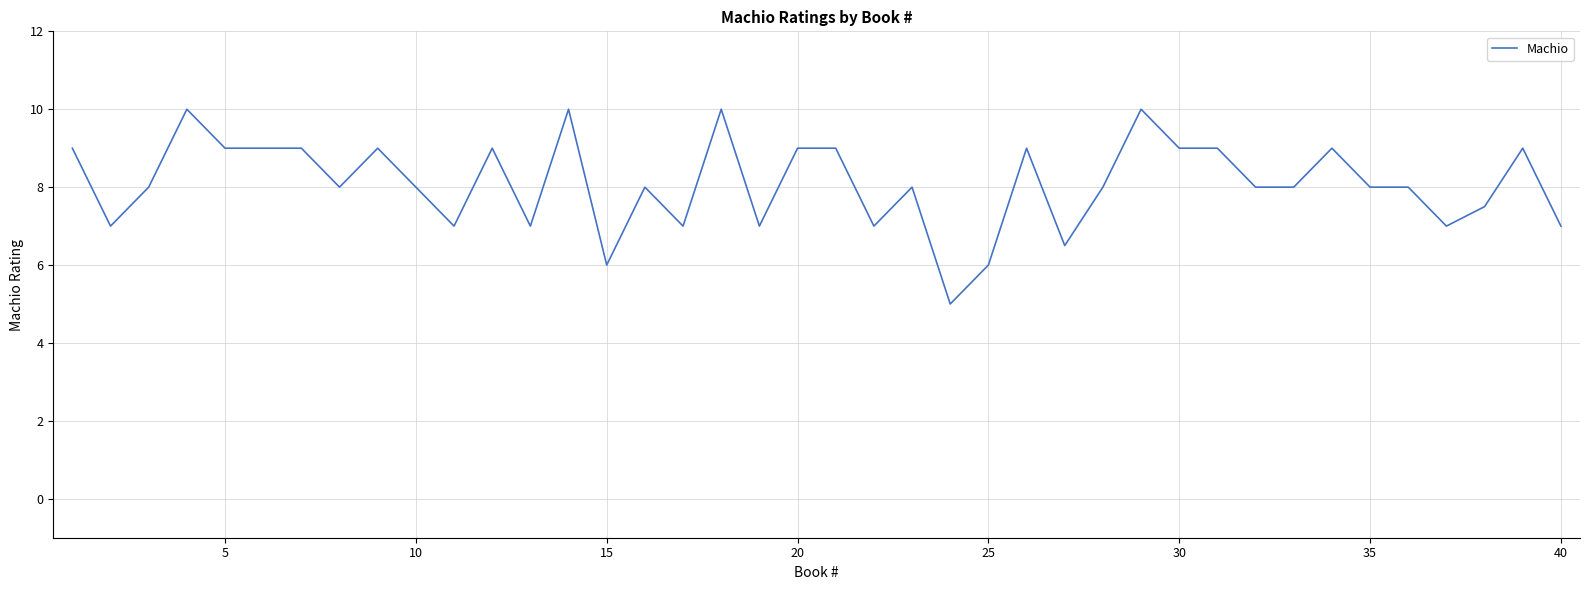

What is the minimum value shown in the chart?

5.0